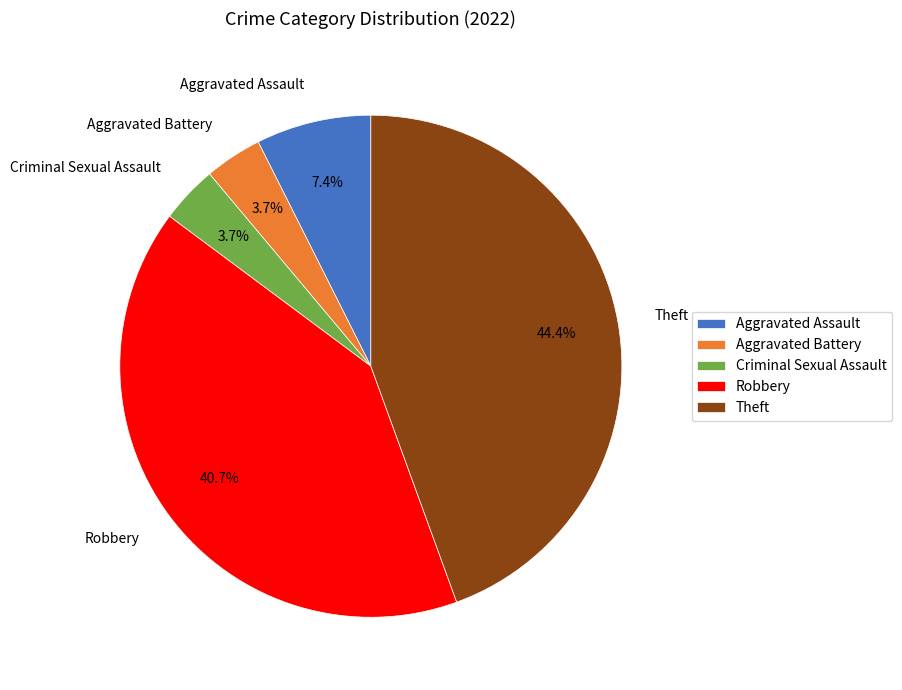

The Theft slice represents 40% of the pie. True or false?

False